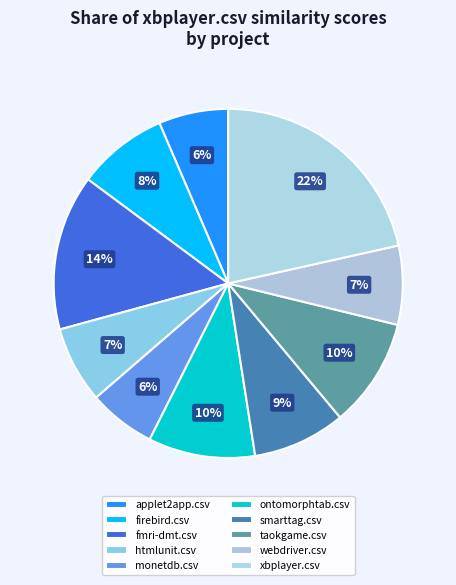

To the nearest percent, what percentage of the pie is htmlunit.csv?

7%